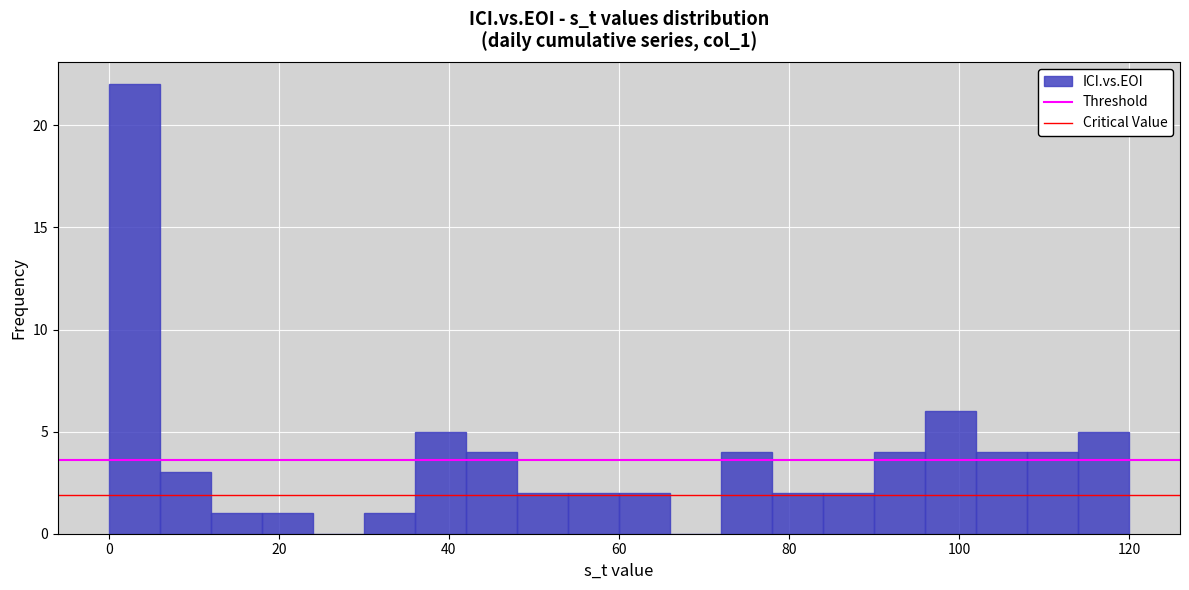

Read against the x-axis, roughly where is the centre of the tallest bar?

4